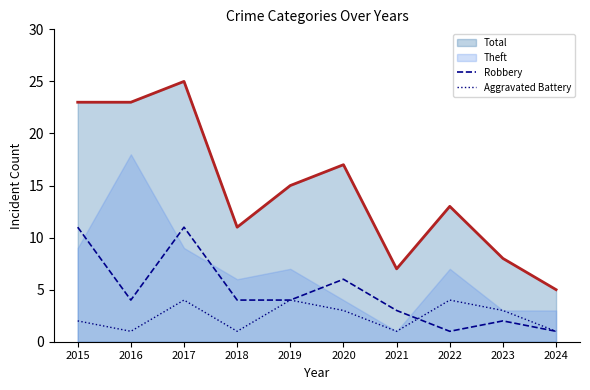

What is the difference between the second highest and second lowest values in the Aggravated Battery series?

3